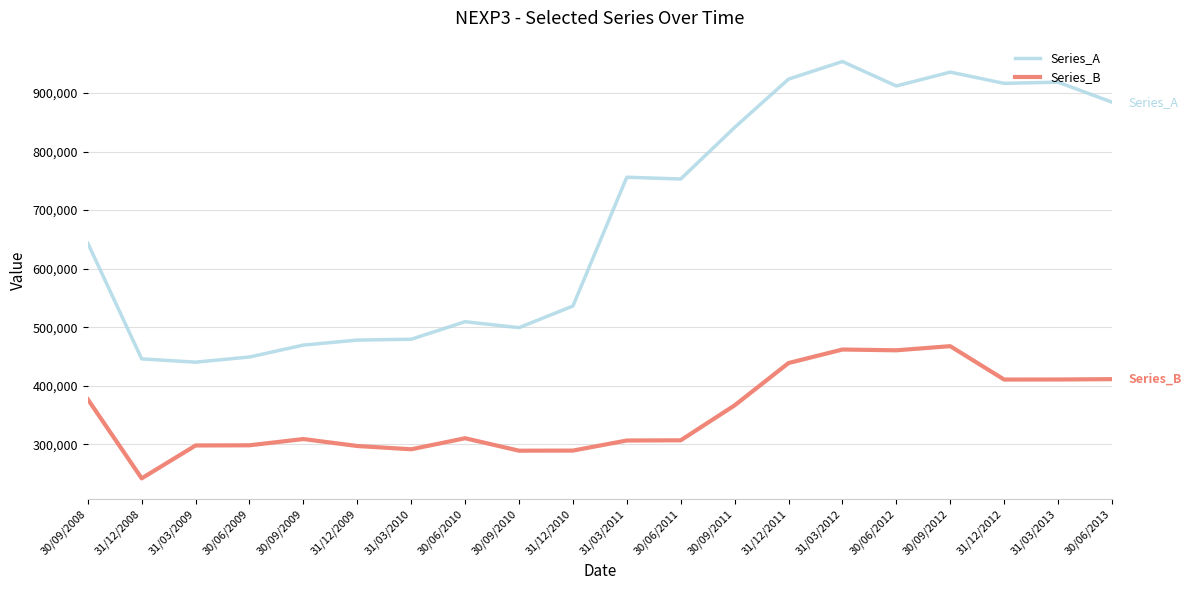

Where does the Series_B series first go above 310248?

30/09/2008